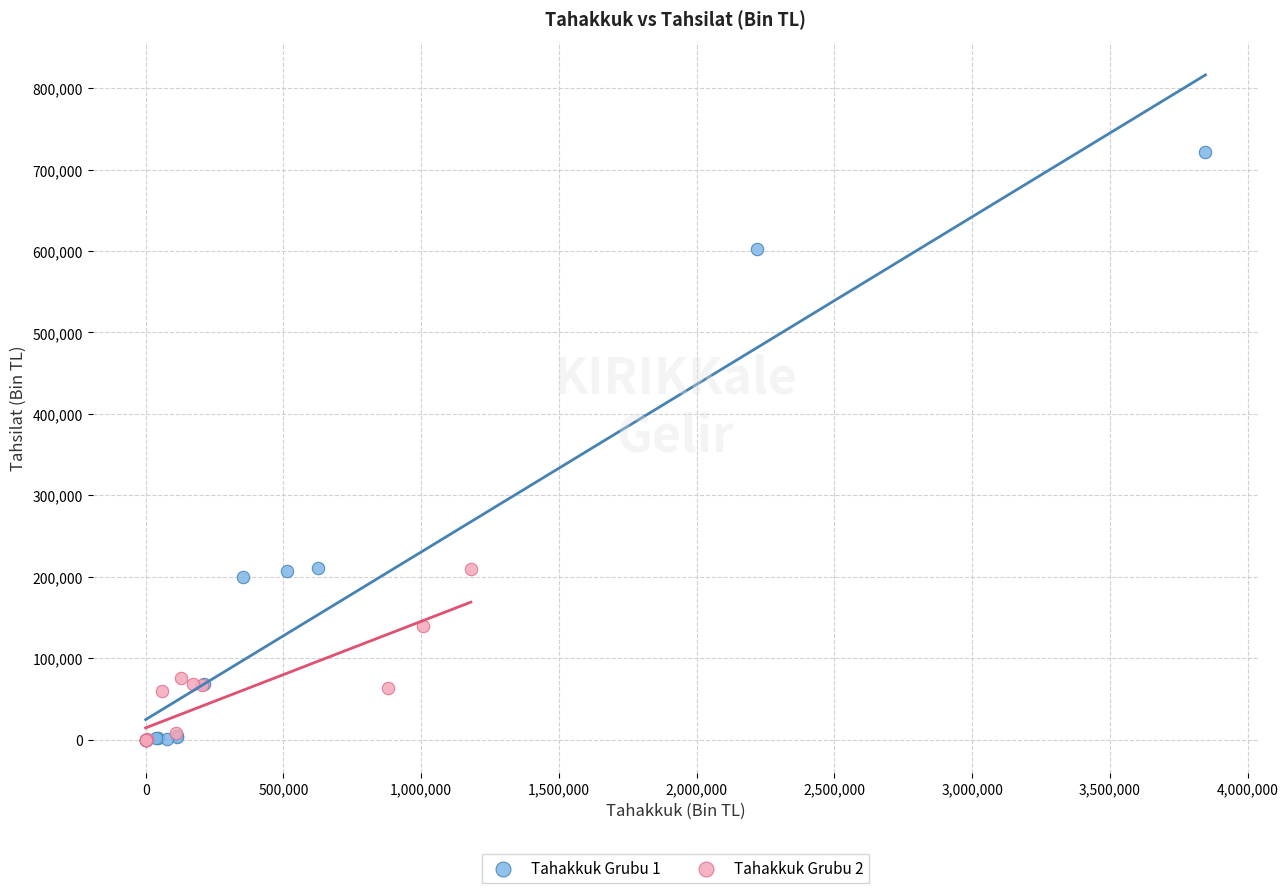

Which series reaches the maximum Y coordinate?

Tahakkuk Grubu 1